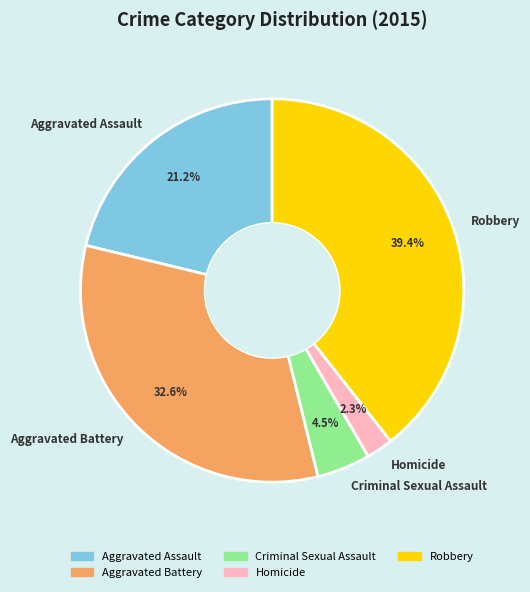

True or false: Homicide accounts for 14% of the total.

False